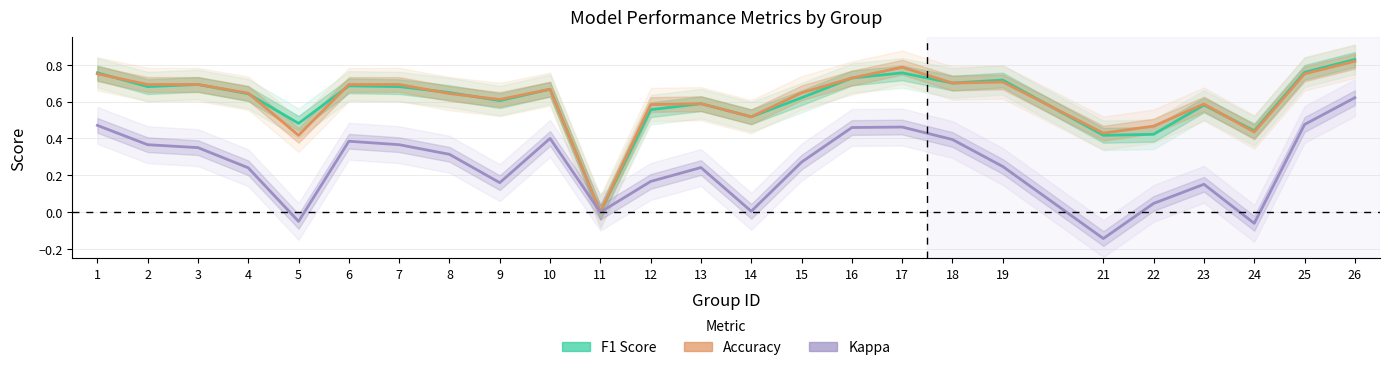

Where is the first local maximum for Kappa?

6